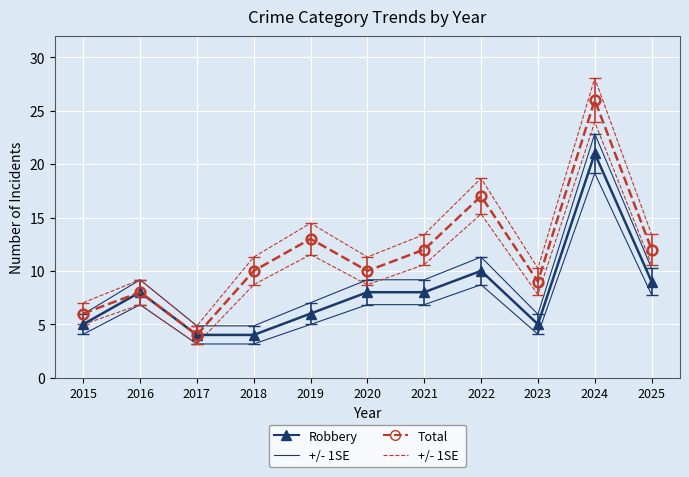

Rank the series by their maximum value, from lowest to highest.

Robbery, +/- 1SE (Robbery), Total, +/- 1SE (Total)